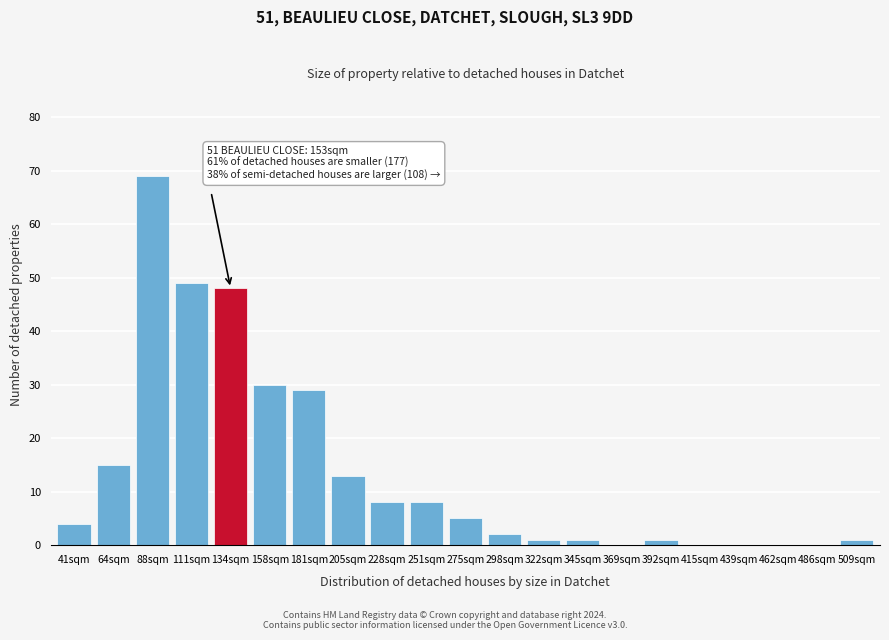

Reading left to right, transcribe all the data shown in this chart.

41sqm=4	64sqm=15	88sqm=69	111sqm=49	134sqm=48	158sqm=30	181sqm=29	205sqm=13	228sqm=8	251sqm=8	275sqm=5	298sqm=2	322sqm=1	345sqm=1	369sqm=0	392sqm=1	415sqm=0	439sqm=0	462sqm=0	486sqm=0	509sqm=1